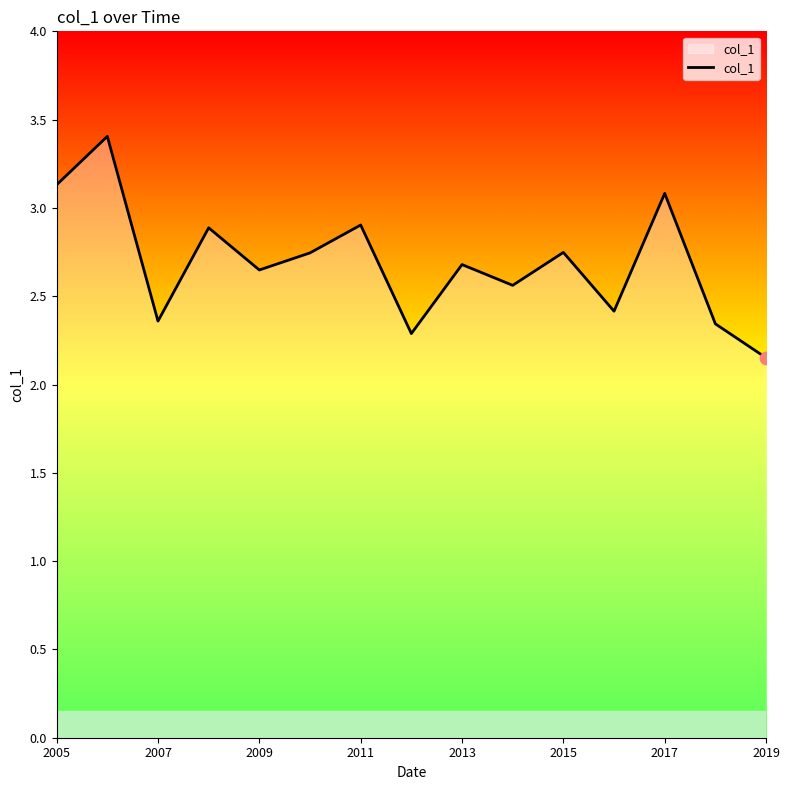

What is the difference between the maximum and minimum values?

1.3